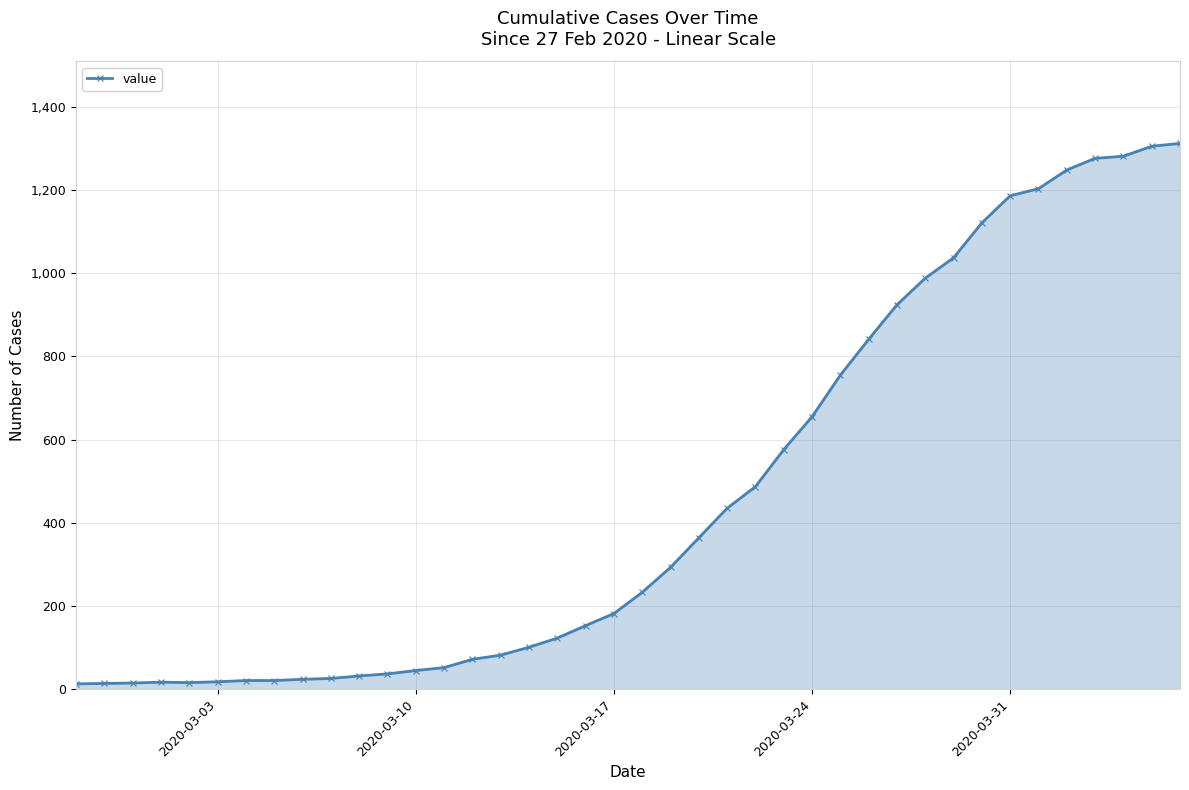

What is the average value?

465